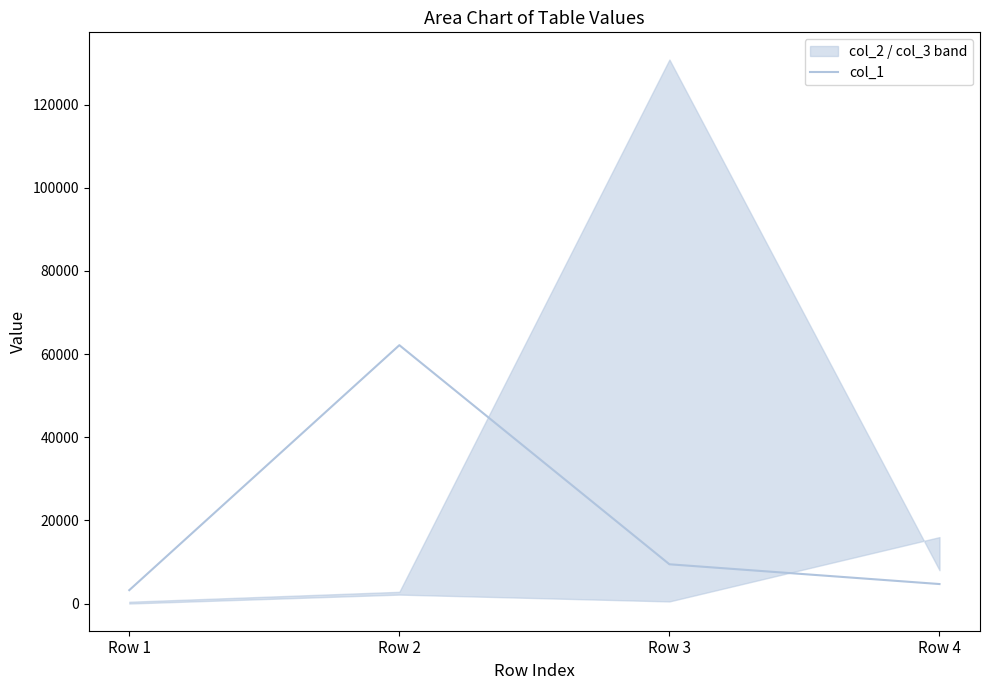

How many interior local peaks (higher than both neighbors) does the data have?

1